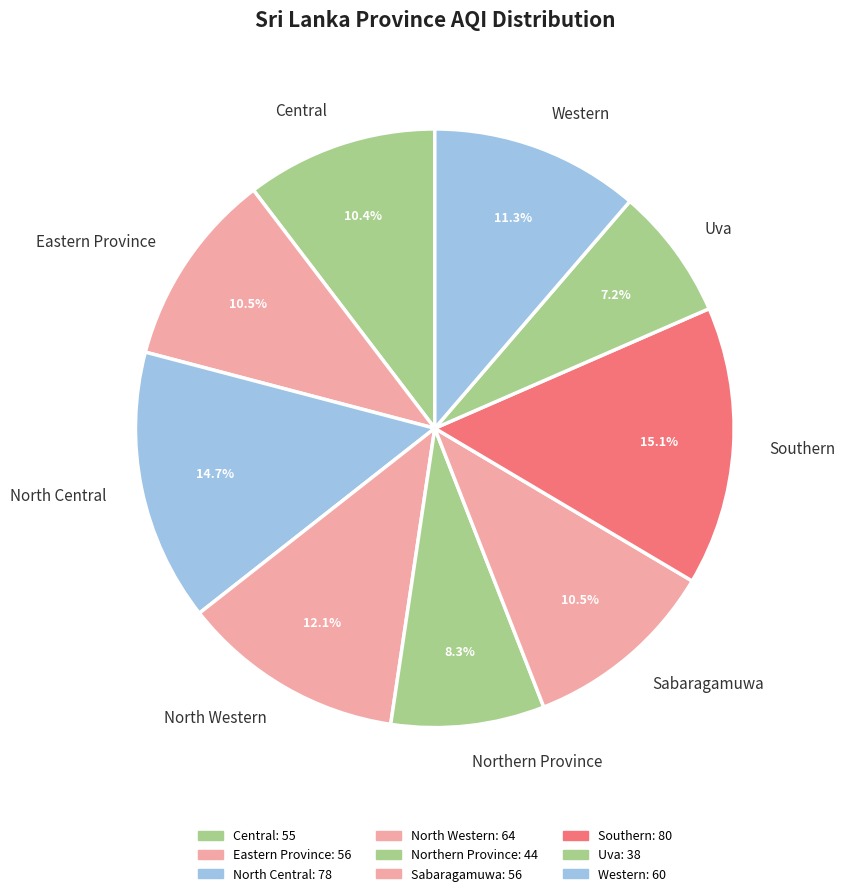

To the nearest percent, what is the average slice percentage?

11%